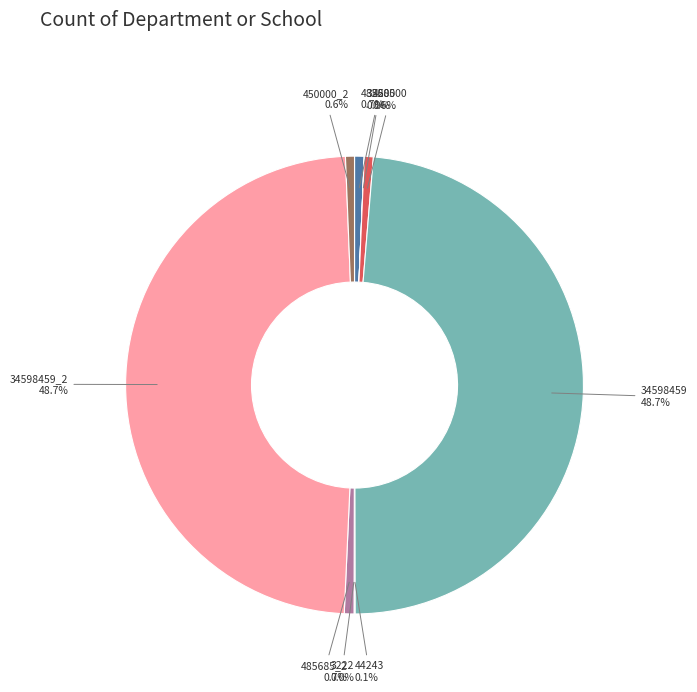

Does any single category account for the majority?

No